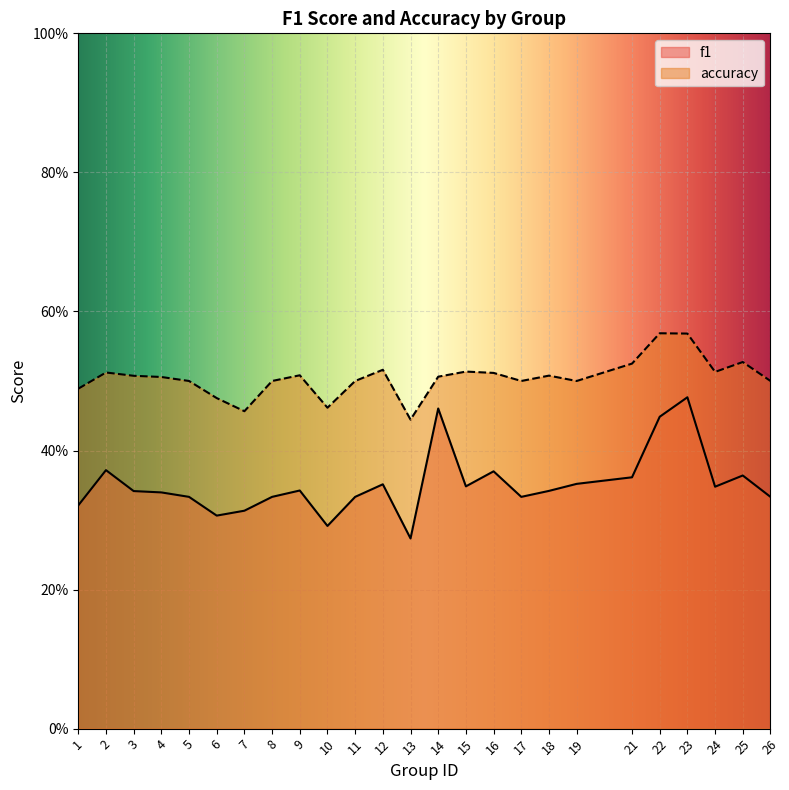

Reading left to right, transcribe all the data shown in this chart.

f1: 0.3	0.4	0.3	0.3	0.3	0.3	0.3	0.3	0.3	0.3	0.3	0.4	0.3	0.5	0.3	0.4	0.3	0.3	0.4	0.4	0.4	0.5	0.3	0.4	0.3
accuracy: 0.5	0.5	0.5	0.5	0.5	0.5	0.5	0.5	0.5	0.5	0.5	0.5	0.4	0.5	0.5	0.5	0.5	0.5	0.5	0.5	0.6	0.6	0.5	0.5	0.5